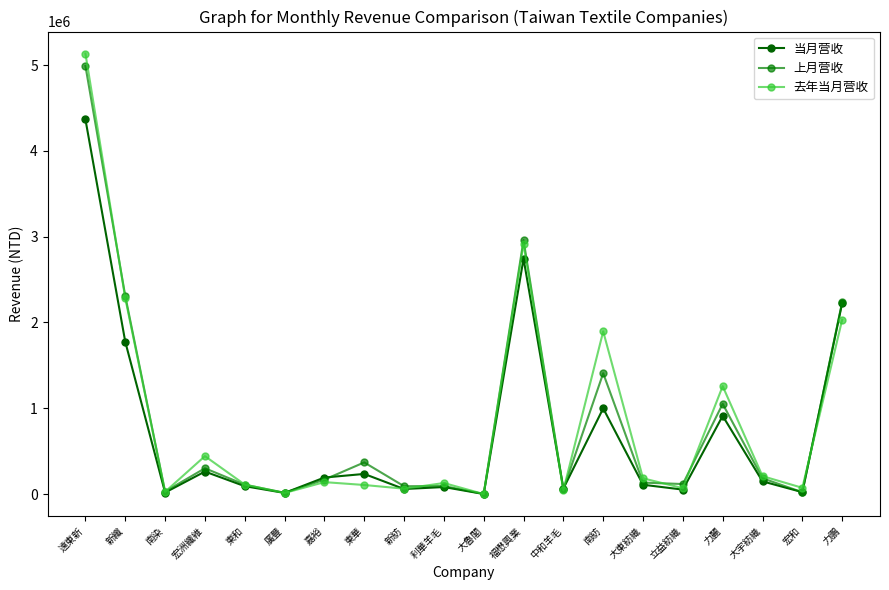

Where is 上月营收 nearest to the value 2495482?

新纖